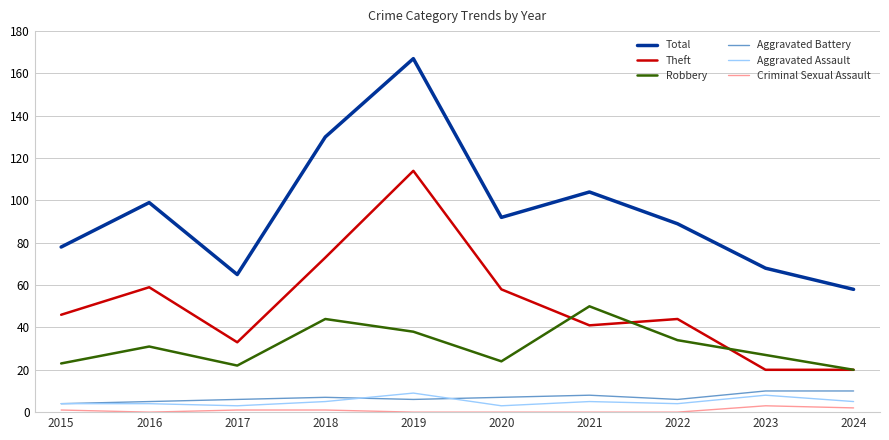

How many lines are shown in the chart?

6